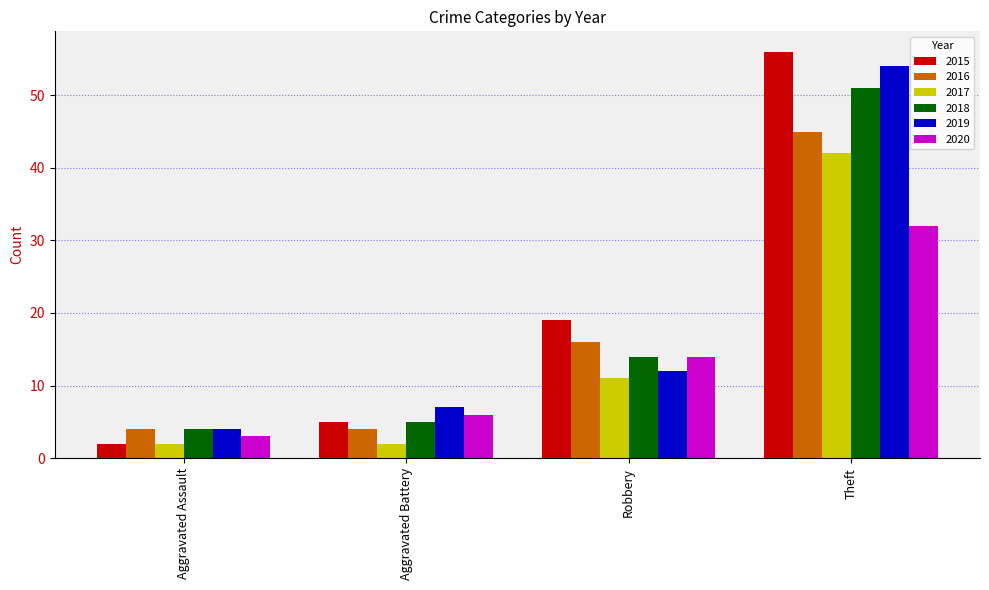

The value of 2015 at Aggravated Battery is 7. True or false?

False